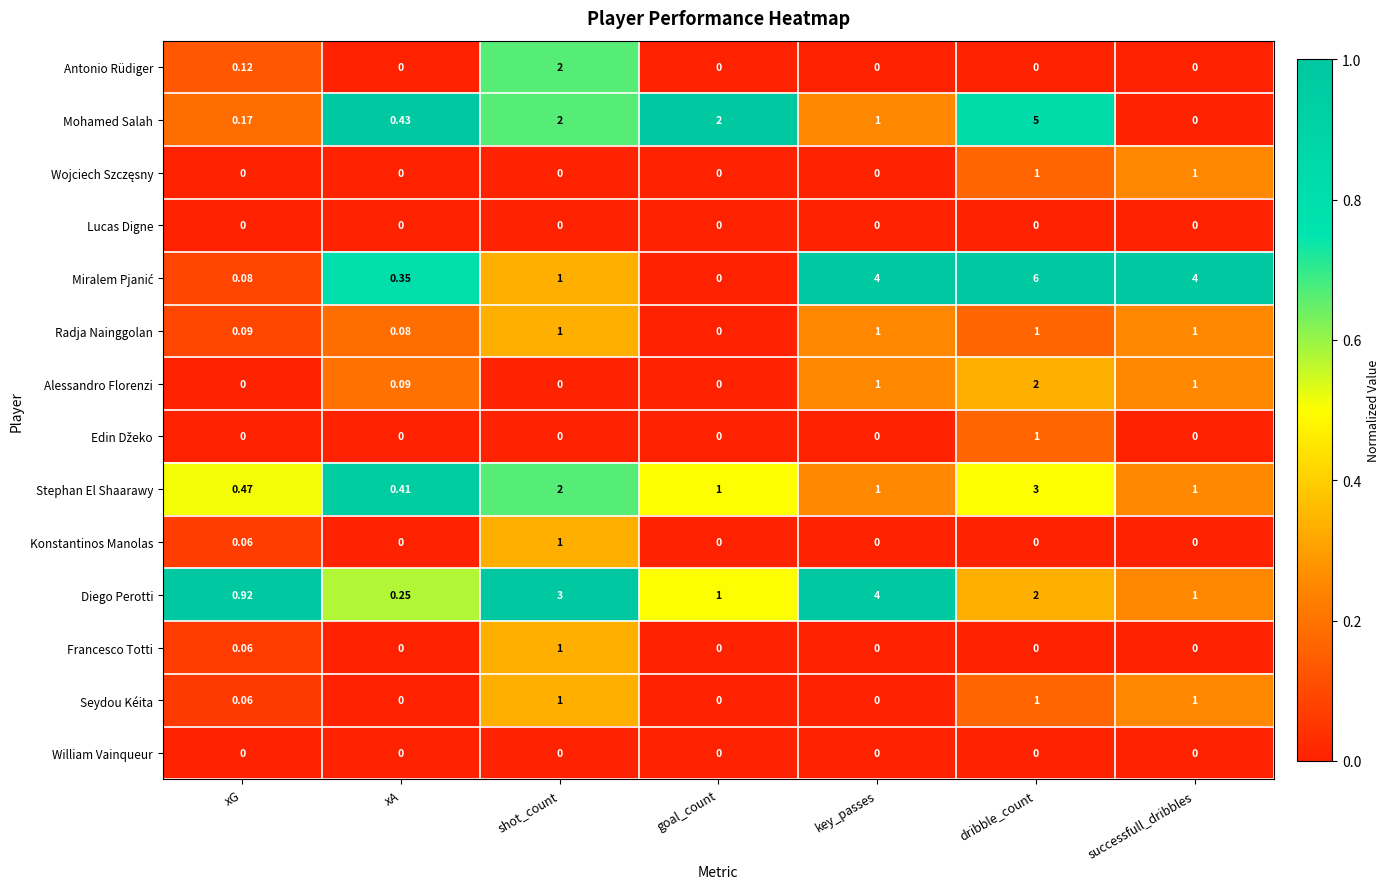

Which series changed the most between xA and key_passes?

Diego Perotti